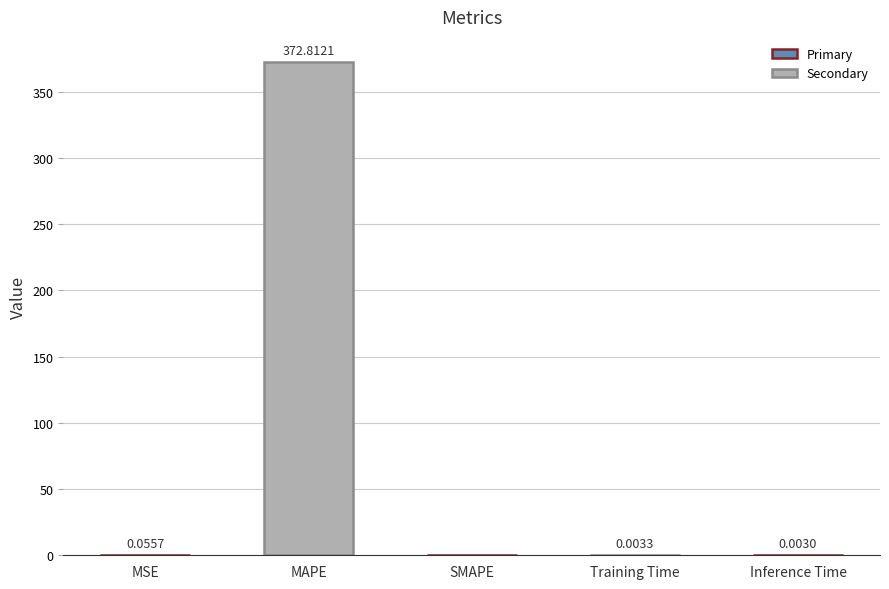

What is the greatest value displayed?

372.8